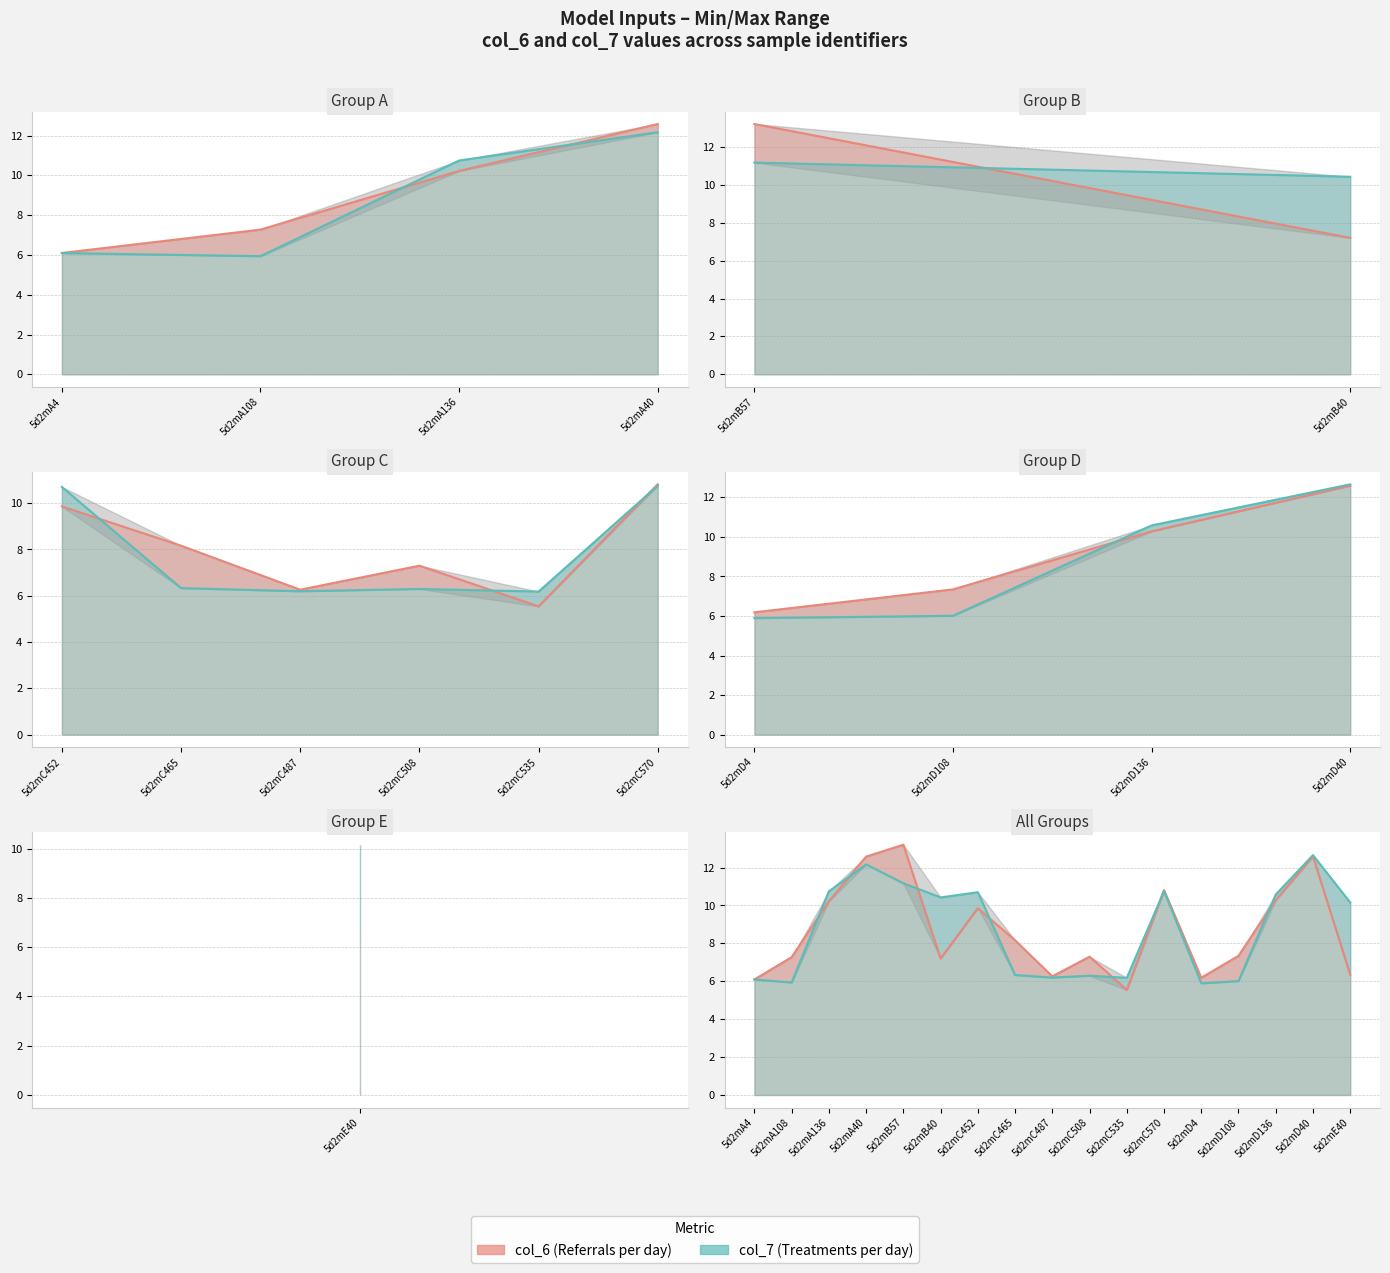

Where does the col_6 series first go above 7?

5d2mA108